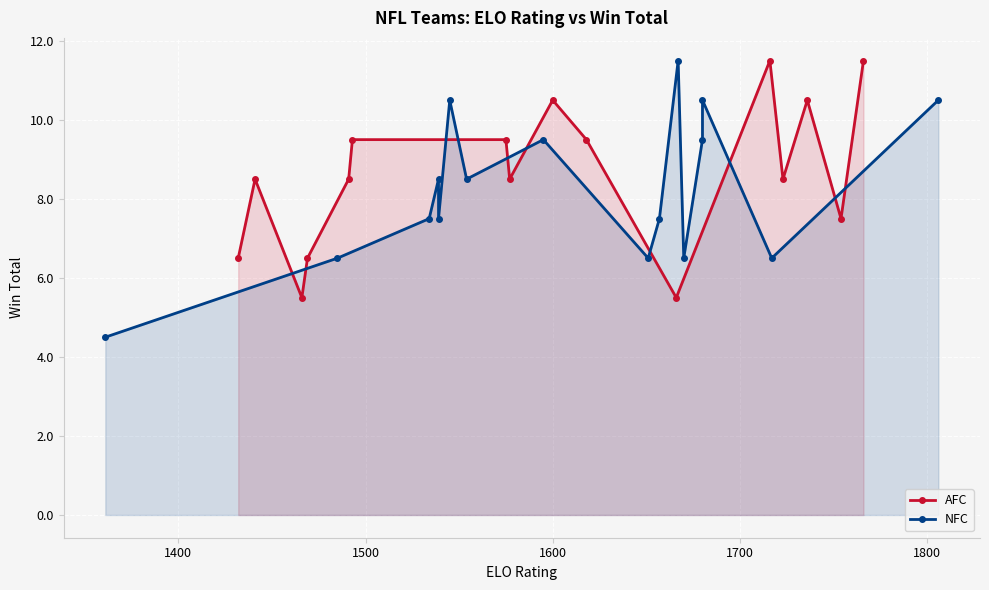

What is the difference between the second highest and minimum values in the NFC series?

6.0